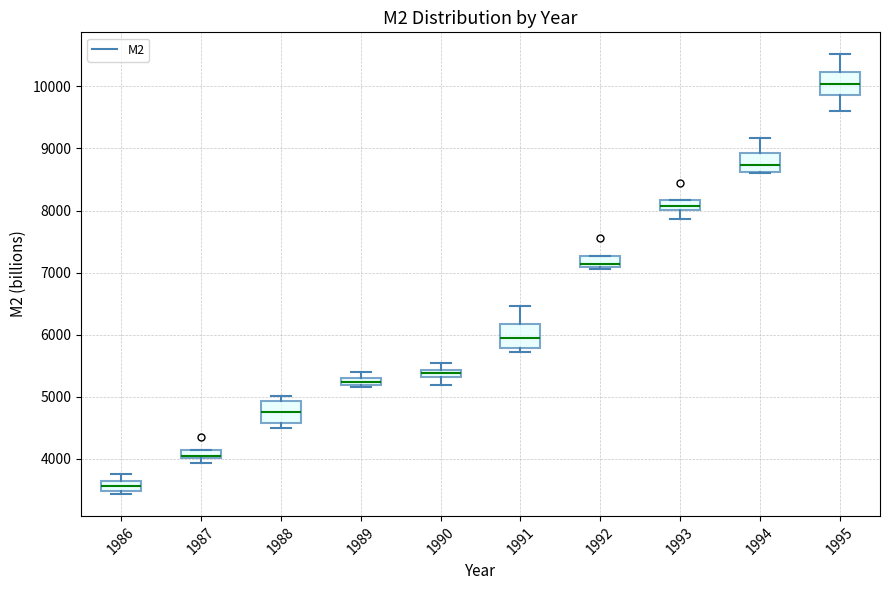

Where does the median line of the box at x = 1993 sit on the y-axis? The values are not printed on the chart, so give them approximately, as read against the axis.

8100